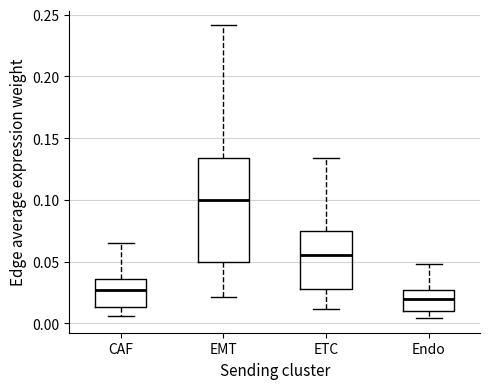

Reading left to right, read every box against the y-axis: the position of its median line, the range the box covers, and the ends of its whiskers. The values are not printed on the chart, so give them approximately, as read against the axis.

CAF: median 0.025, box 0.015 to 0.035, whiskers 0.005 to 0.065
EMT: median 0.100, box 0.050 to 0.135, whiskers 0.020 to 0.240
ETC: median 0.055, box 0.030 to 0.075, whiskers 0.010 to 0.135
Endo: median 0.020, box 0.010 to 0.025, whiskers 0.005 to 0.050